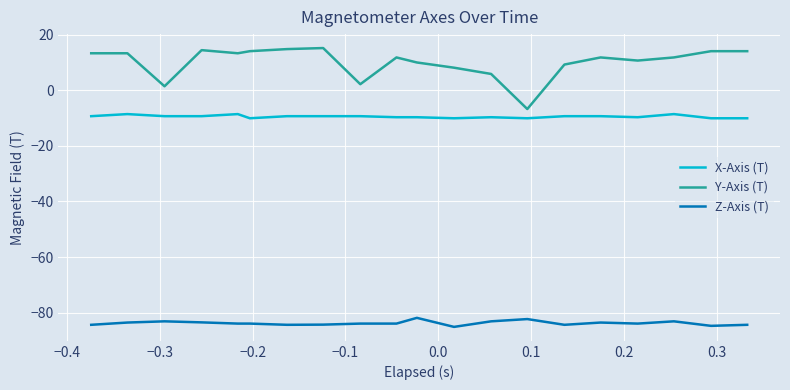

True or false: X-Axis (T) and Y-Axis (T) cross at least once.

False